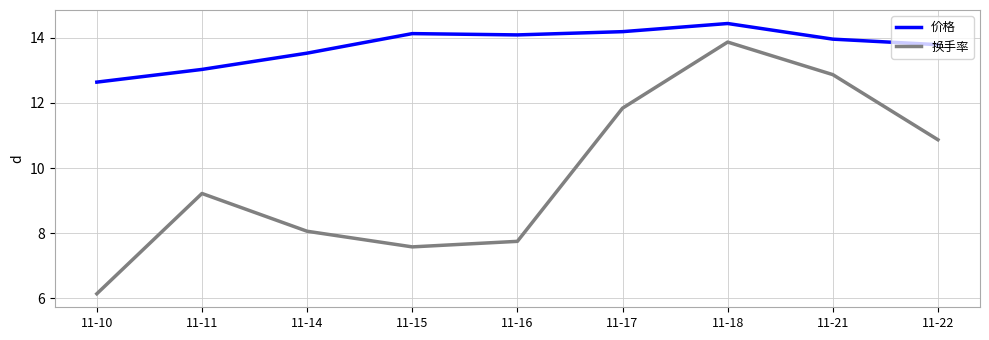

How many values in the 换手率 series exceed 9?

5